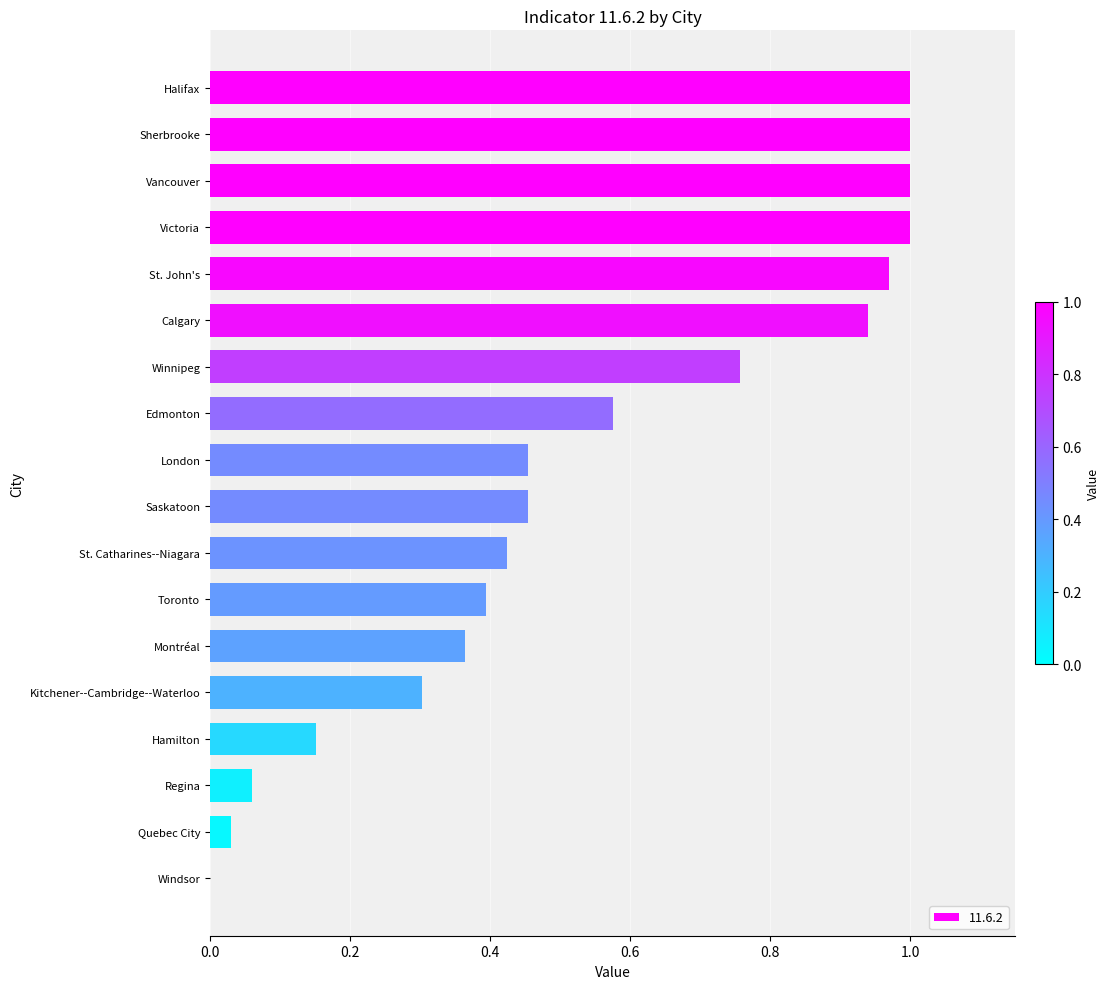

Where is the data nearest to the value 0?

Windsor